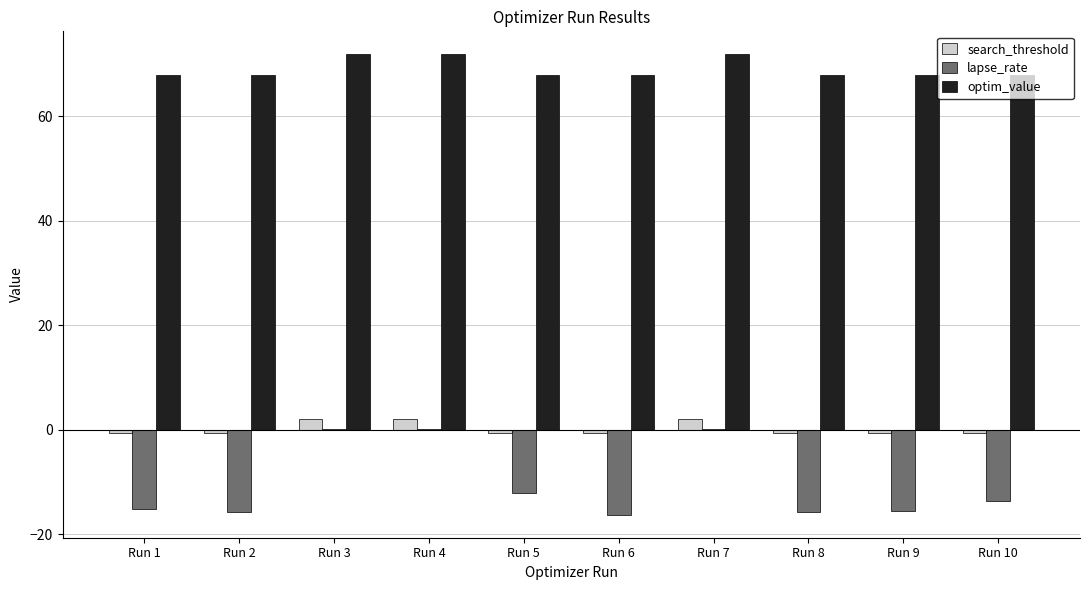

What is the maximum value for optim_value?

71.8